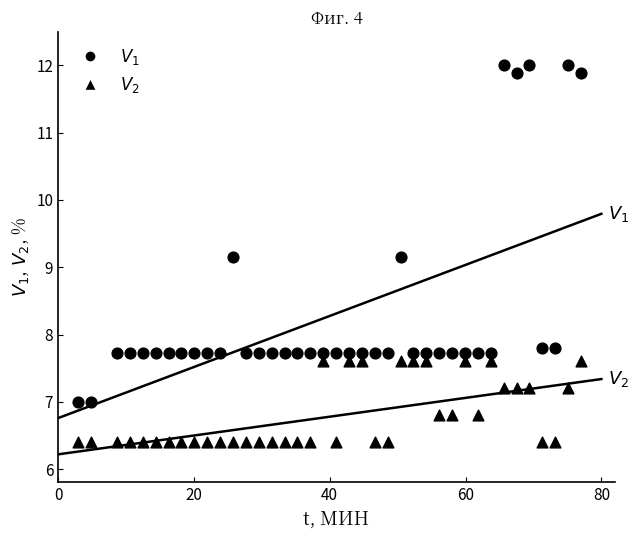

How many data points are displayed?

78